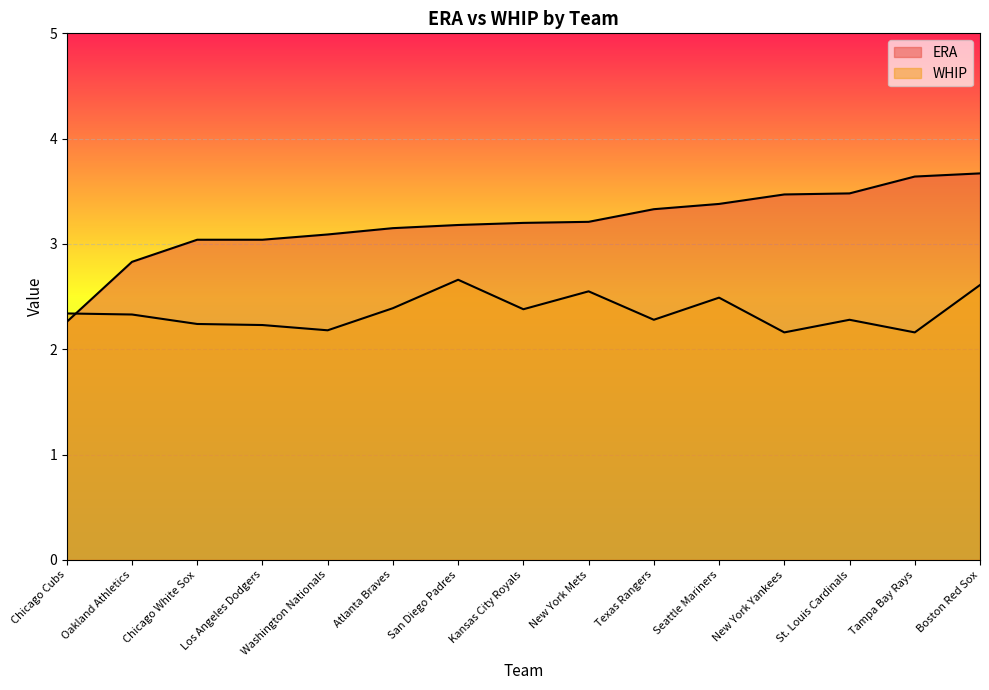

After their last crossing, which series has the higher values: WHIP or ERA?

ERA